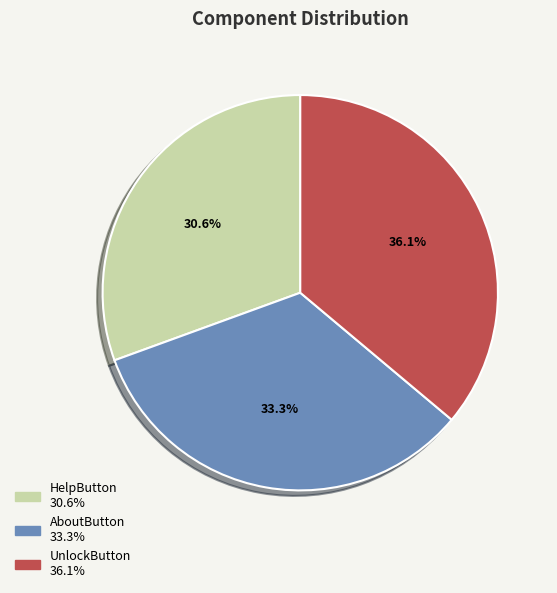

Is it true that UnlockButton is 45% of the pie?

False